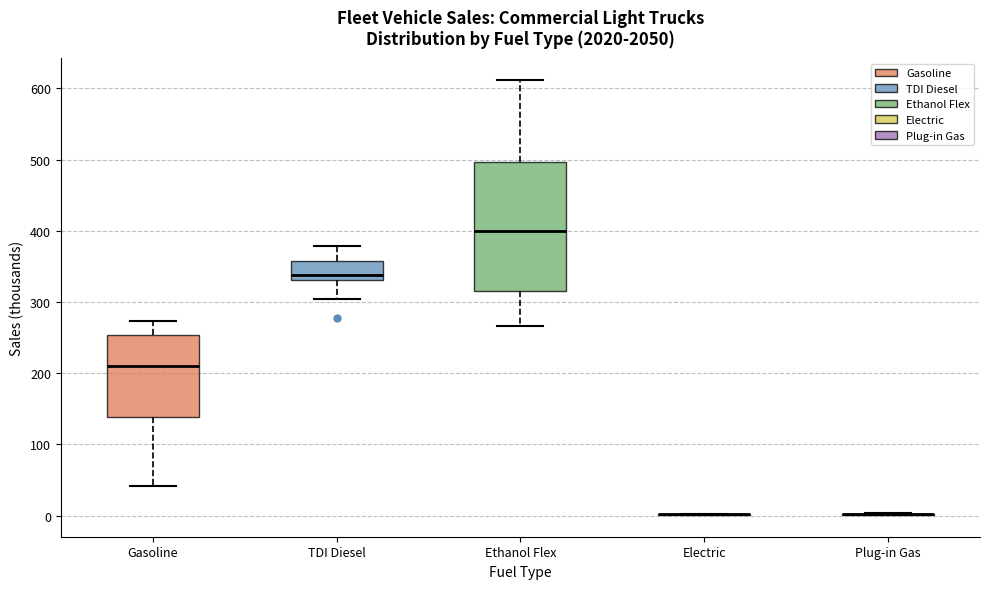

Reading left to right, read every box against the y-axis: the position of its median line, the range the box covers, and the ends of its whiskers. The values are not printed on the chart, so give them approximately, as read against the axis.

Gasoline: median 210, box 140 to 250, whiskers 40 to 270
TDI Diesel: median 340, box 330 to 360, whiskers 300 to 380
Ethanol Flex: median 400, box 320 to 500, whiskers 270 to 610
Electric: box collapsed to a line at 0, whiskers 0 to 0
Plug-in Gas: box collapsed to a line at 0, whiskers 0 to 0